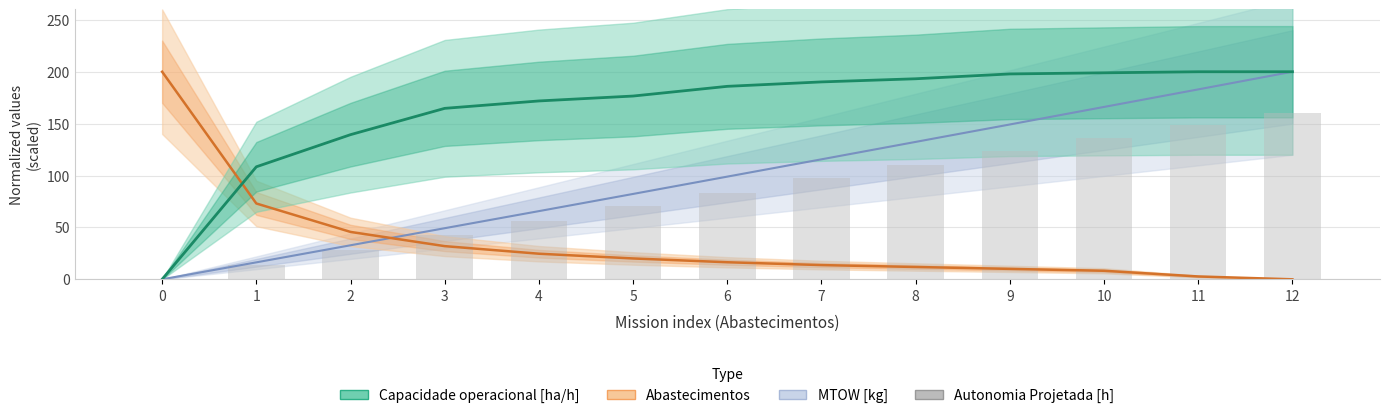

What is the value of the MTOW [kg] bar at the 5th from the left?

65.7